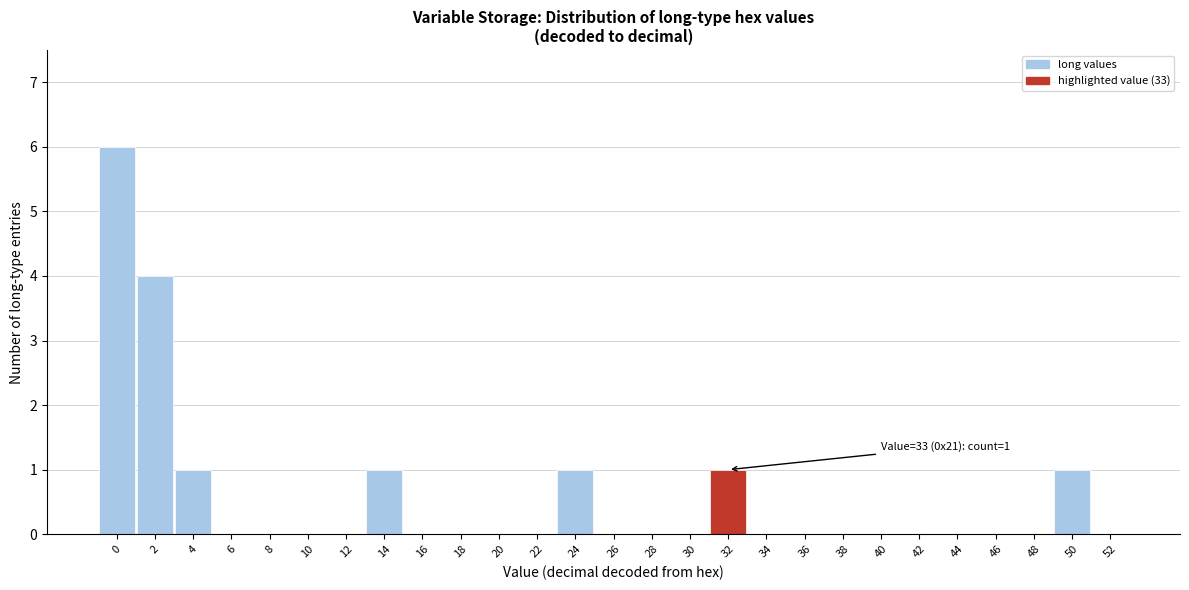

Reading left to right, list all the values displayed in this chart.

0=6	2=4	4=1	6=0	8=0	10=0	12=0	14=1	16=0	18=0	20=0	22=0	24=1	26=0	28=0	30=0	32=1	34=0	36=0	38=0	40=0	42=0	44=0	46=0	48=0	50=1	52=0